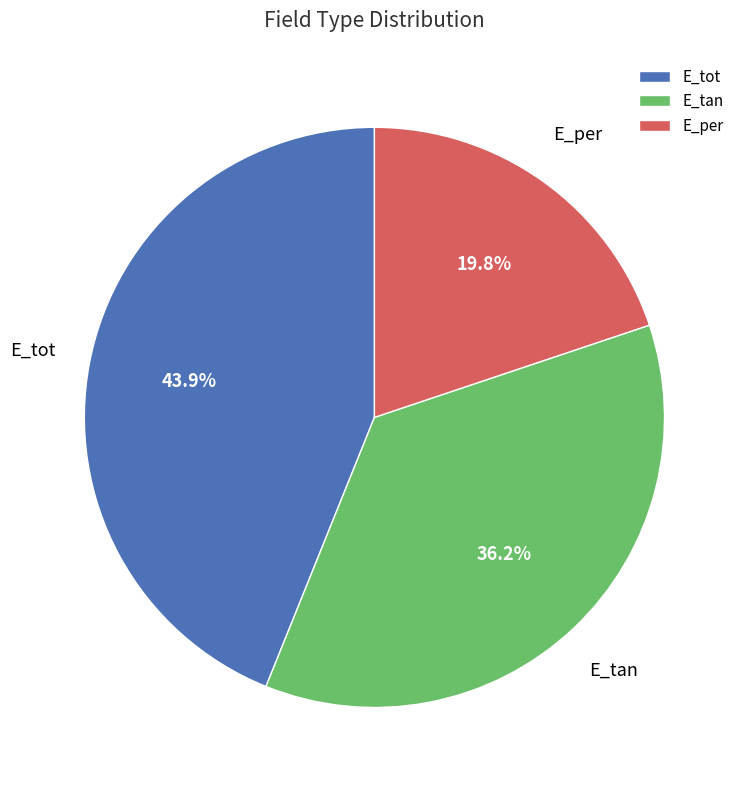

Combined, do E_per and E_tan account for over 50%?

Yes